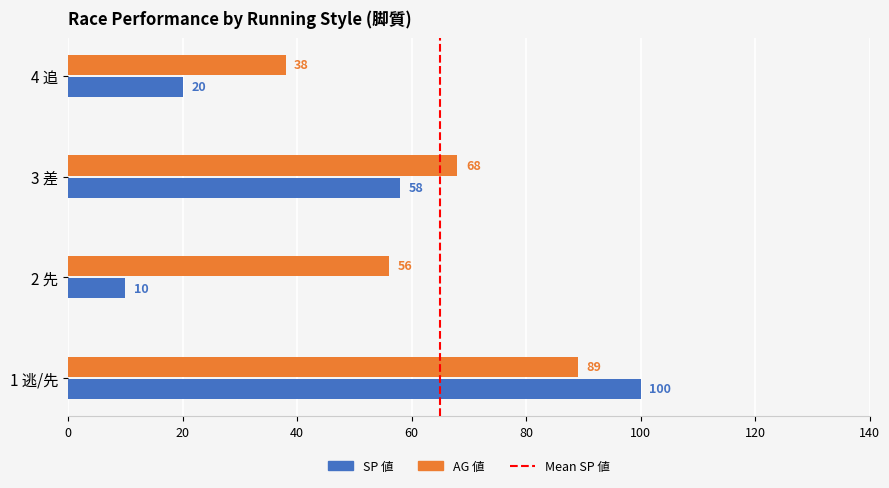

What is the difference between the second highest and minimum values in the SP 値 series?

48